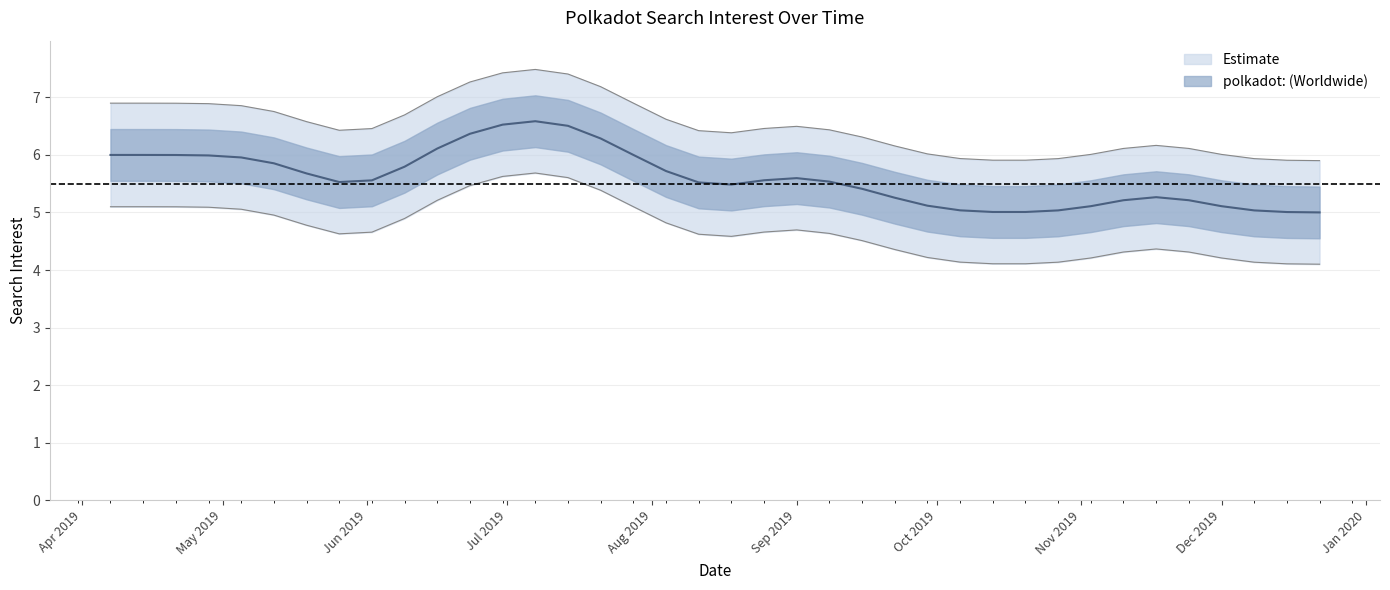

Does the chart have visible grid lines?

Yes